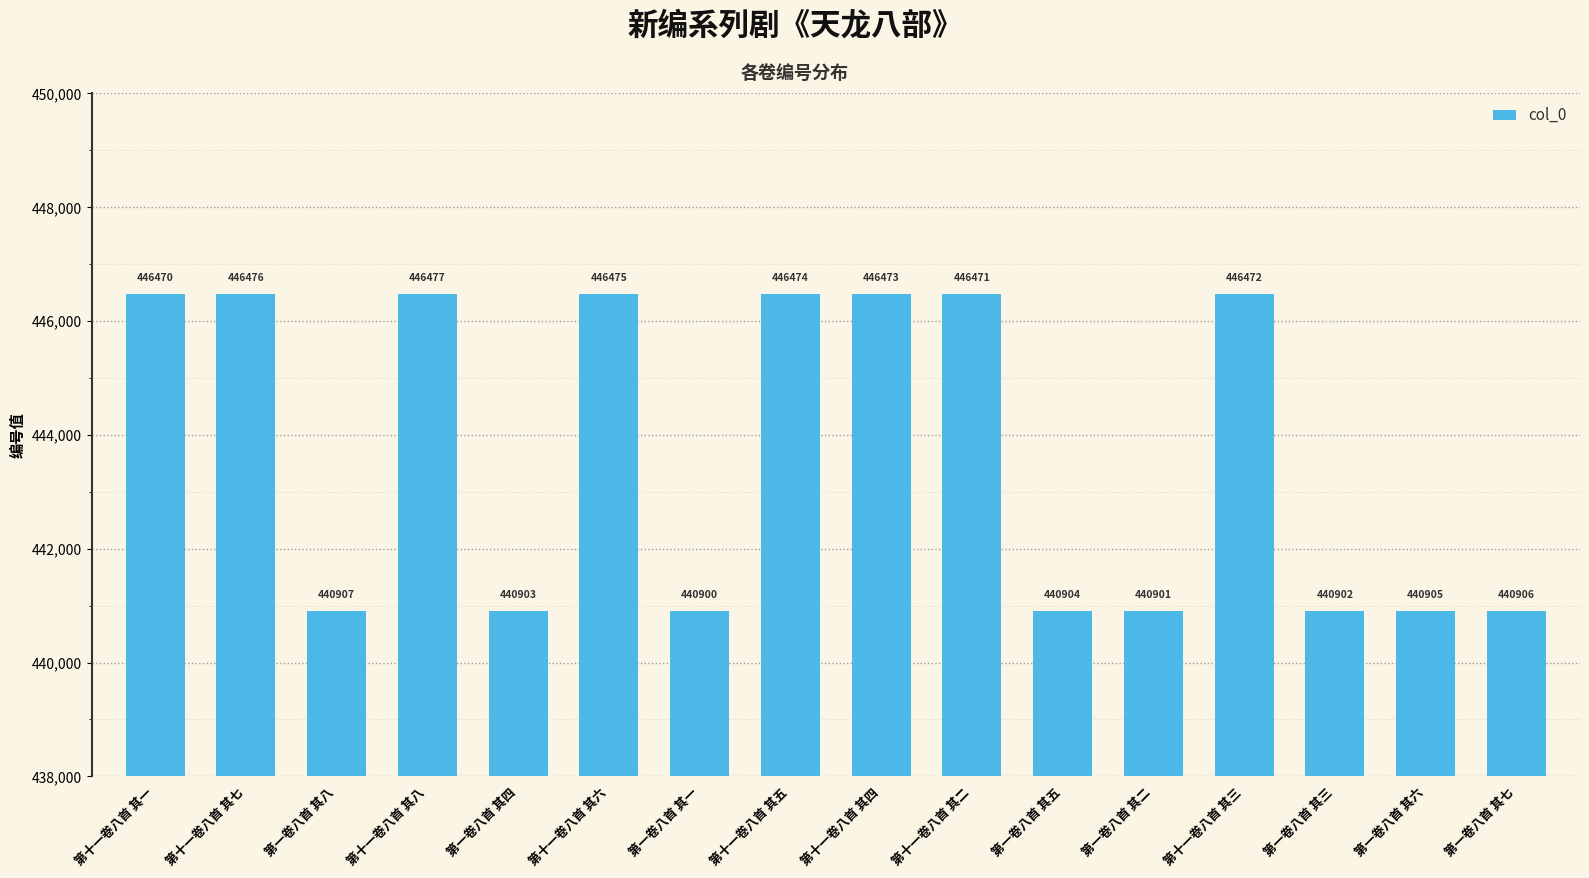

Between 第一卷八首 其二 and 第一卷八首 其一, which is larger?

第一卷八首 其二